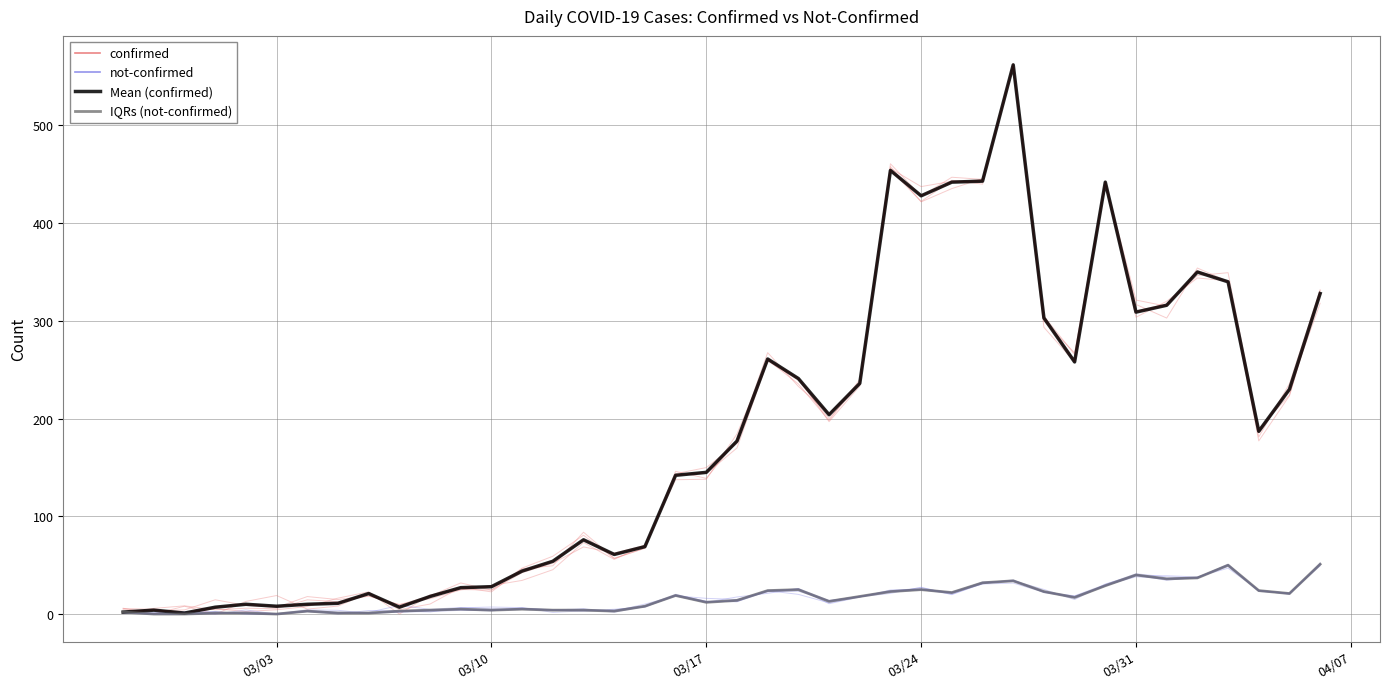

What is the maximum value shown in the chart?

562